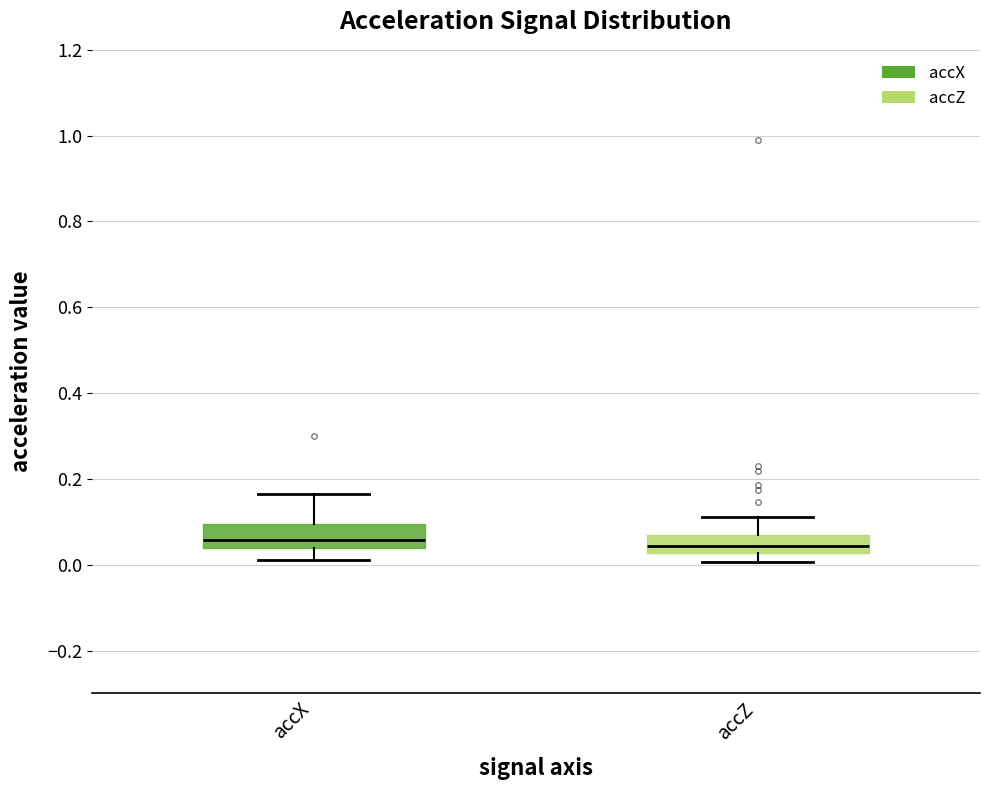

Reading left to right, read every box against the y-axis: the position of its median line, the range the box covers, and the ends of its whiskers. The values are not printed on the chart, so give them approximately, as read against the axis.

accX: median 0.06, box 0.04 to 0.10, whiskers 0.02 to 0.16
accZ: median 0.04, box 0.02 to 0.06, whiskers 0.00 to 0.12